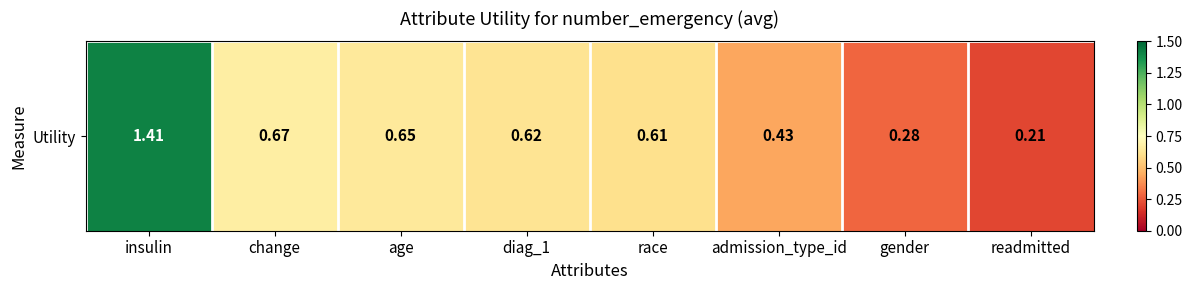

What is the change in value from change to readmitted?

-0.5